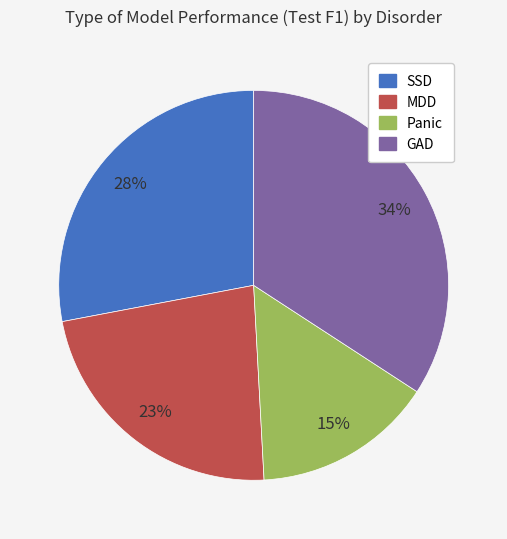

Rank the categories by value from lowest to highest.

Panic, MDD, SSD, GAD